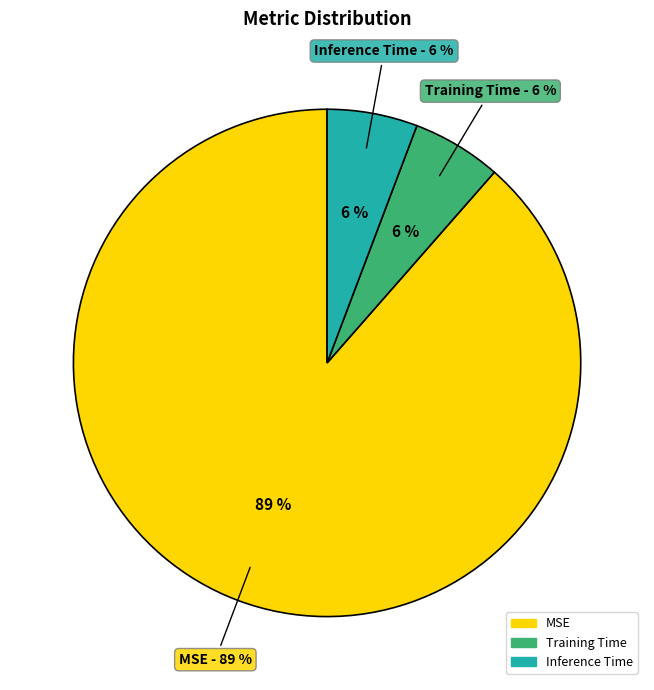

Which slice is the largest?

MSE